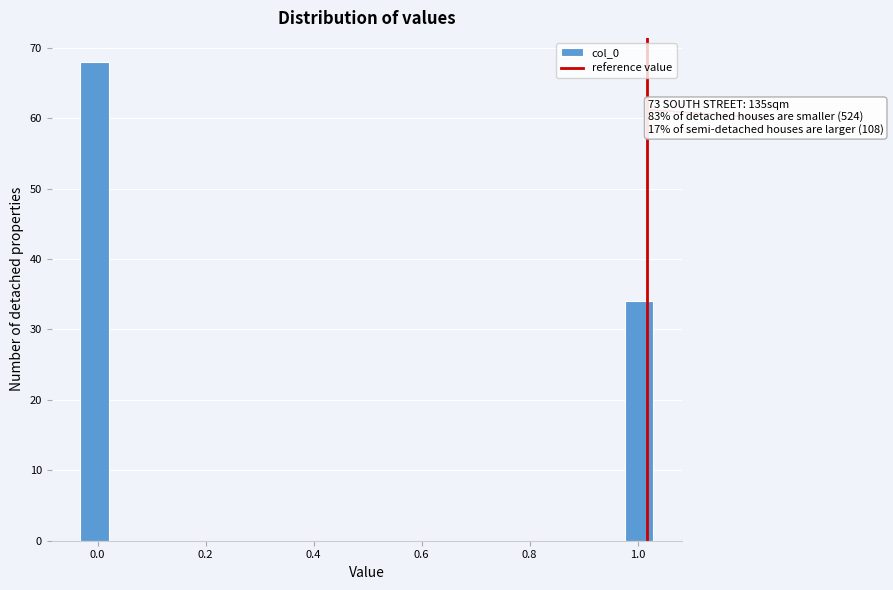

Read against the x-axis, roughly where is the centre of the tallest bar?

0.00